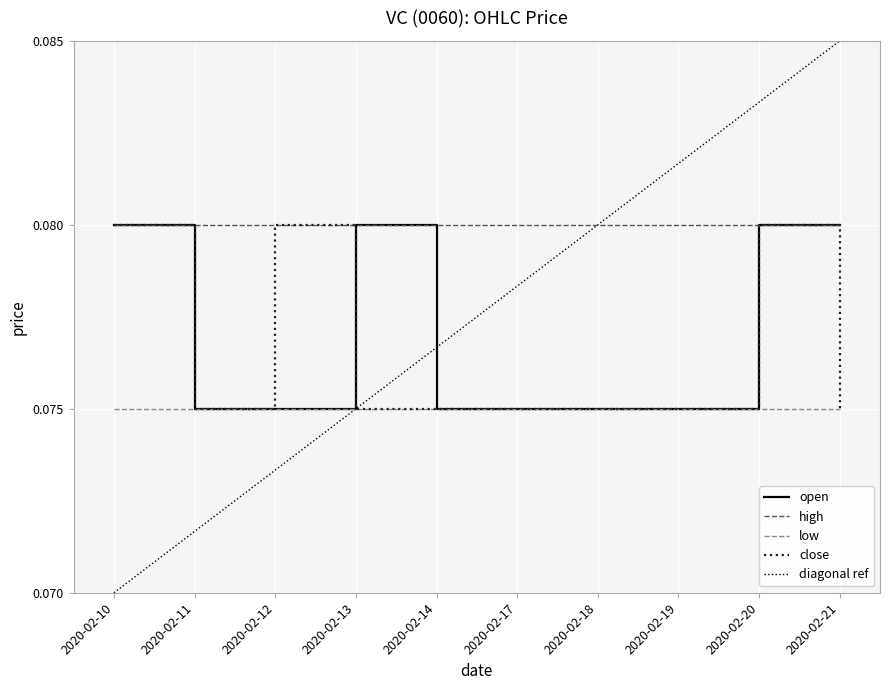

What is the maximum value shown in the chart?

0.1